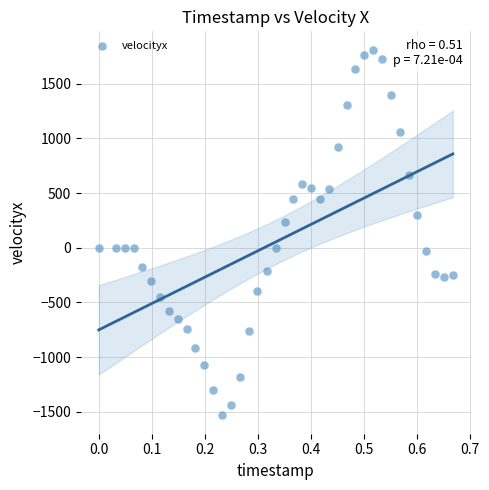

What Y value in the scatter plot is closest to 139?

238.7